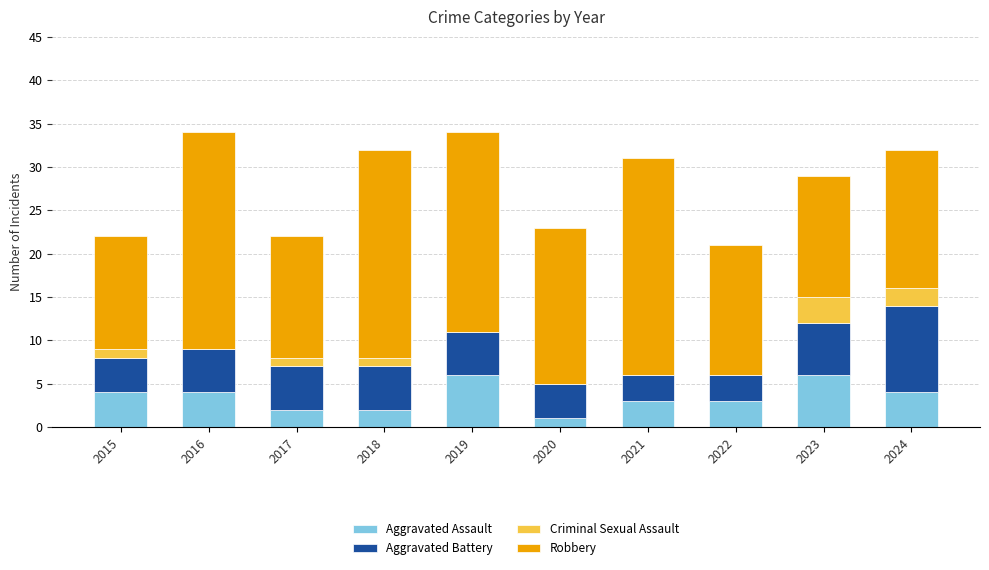

What is the total value across all series at 2018?

32